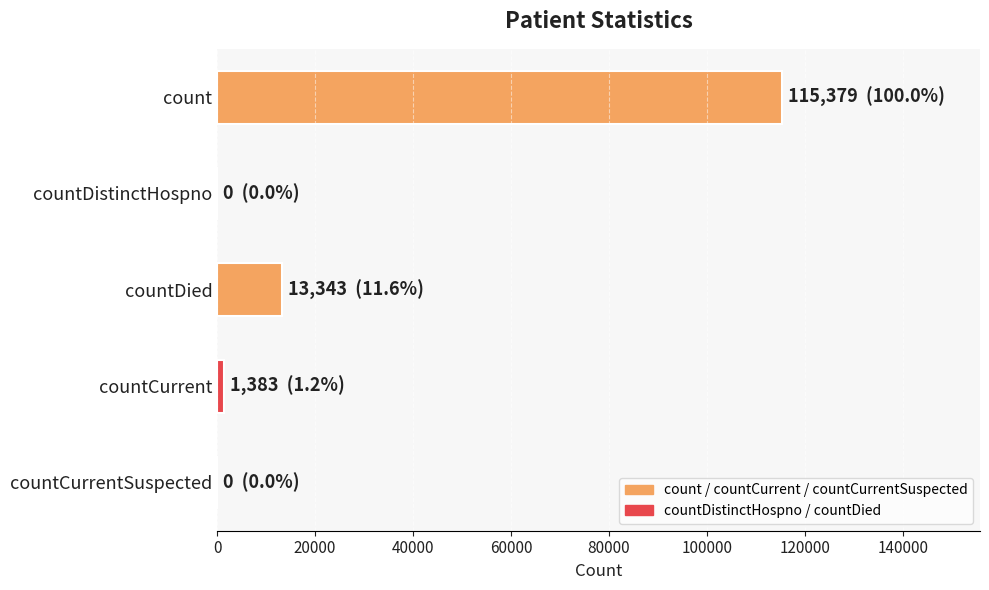

Is it true that the value at countDied is 8181?

False